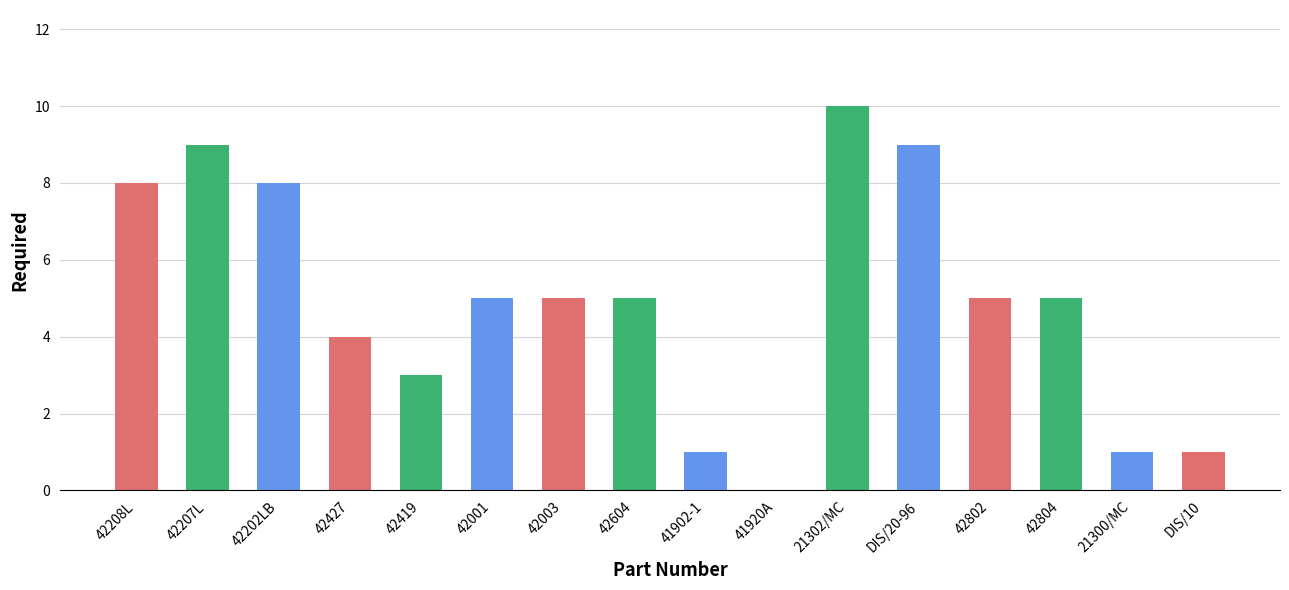

What is the greatest value displayed?

10